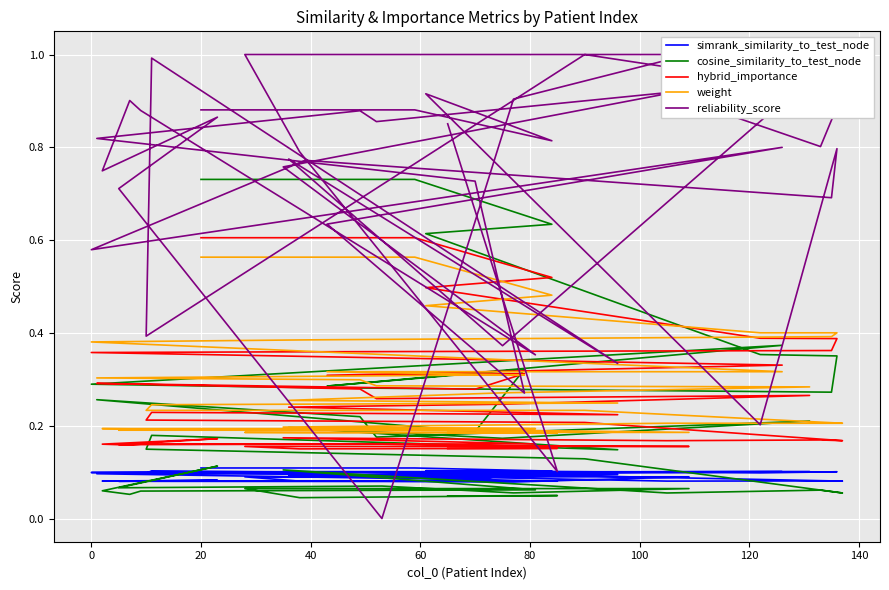

In cosine_similarity_to_test_node, how many points are lower than both neighbors (excluding endpoints)?

12